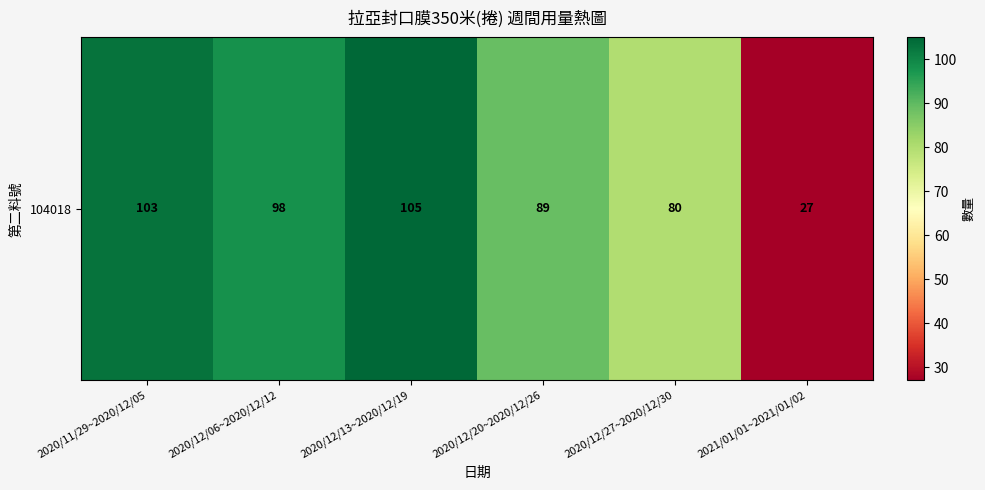

Which has a higher value, 2020/12/27~2020/12/30 or 2020/12/13~2020/12/19?

2020/12/13~2020/12/19